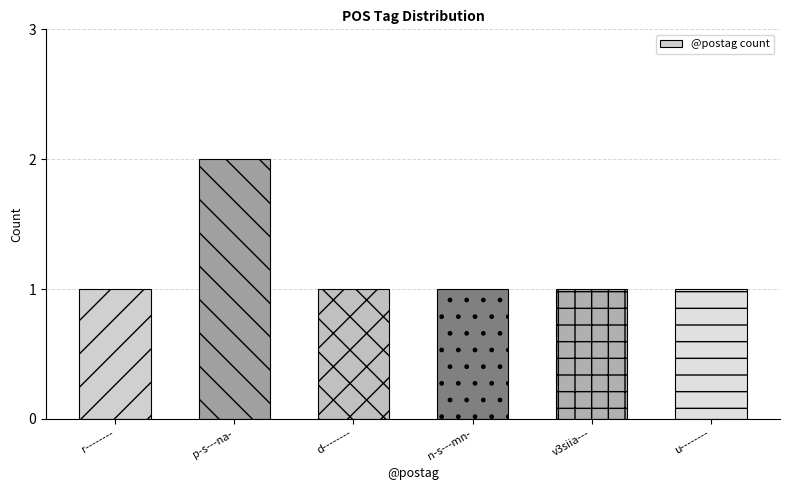

Approximately how many times larger is the value at u-------- compared to d--------?

1.0